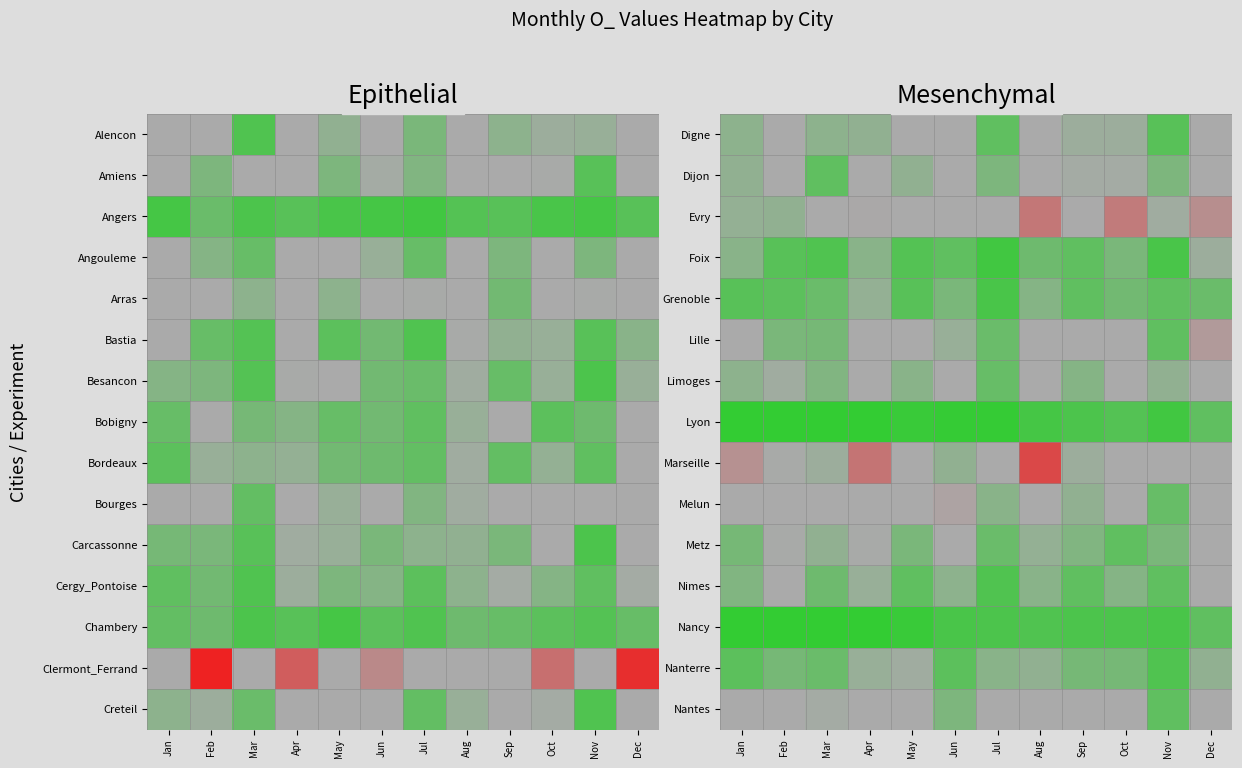

Rank the series by their maximum value, from highest to lowest.

Marseille, Evry, Lille, Melun, Nantes, Limoges, Dijon, Digne, Nimes, Metz, Nanterre, Foix, Grenoble, Lyon, Nancy